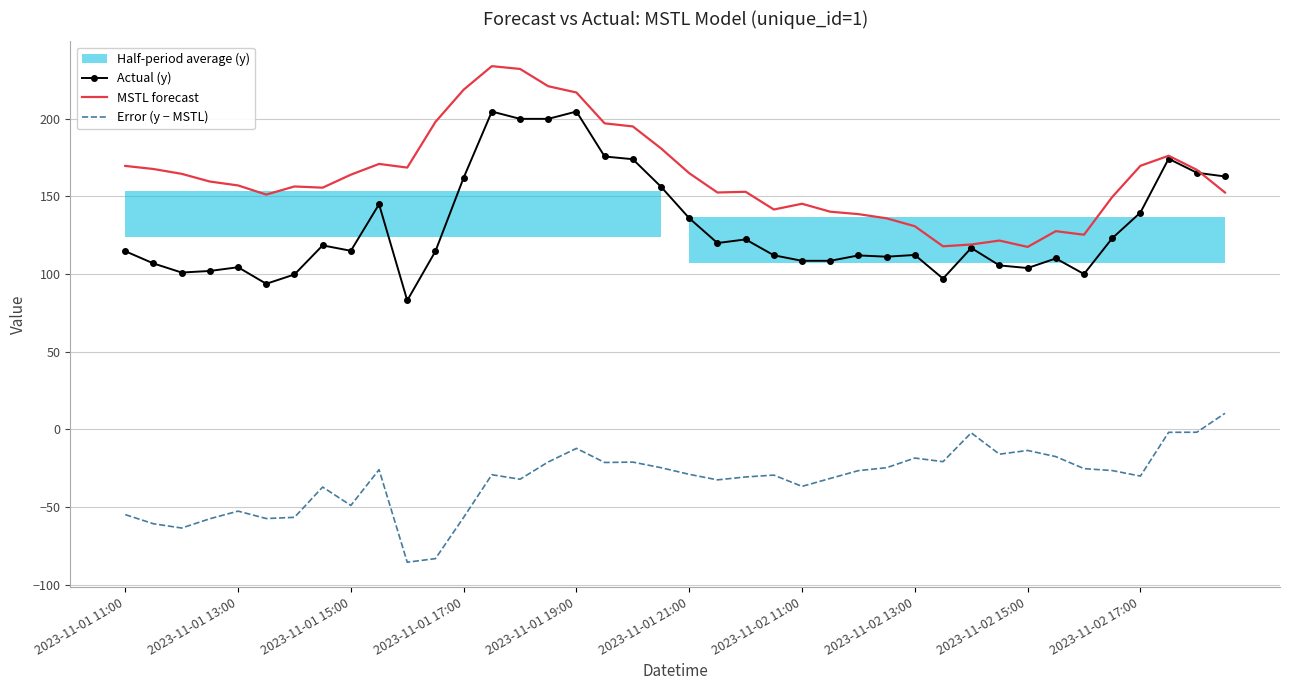

True or false: Actual (y) and Error (y − MSTL) intersect in this chart.

False